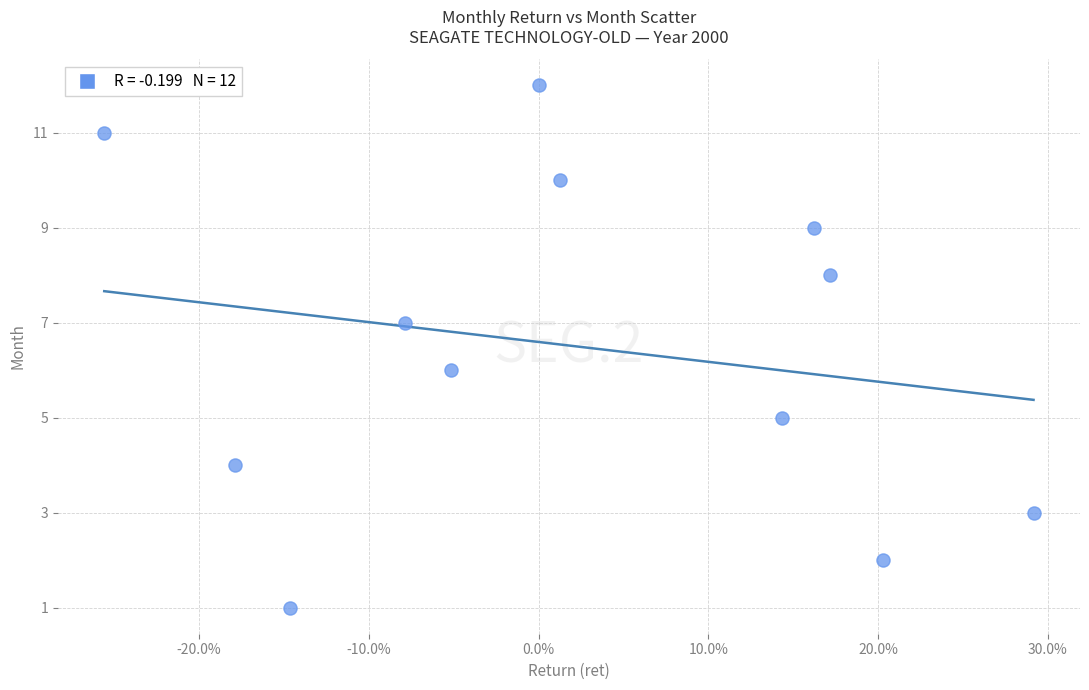

What is the range of Y values (max minus min)?

11